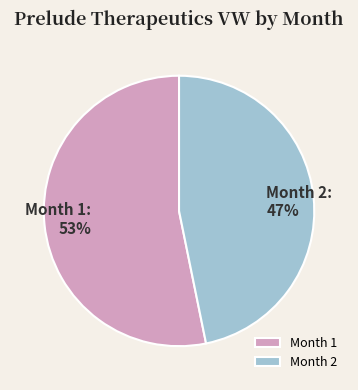

Is it true that Month 2 is 59% of the pie?

False